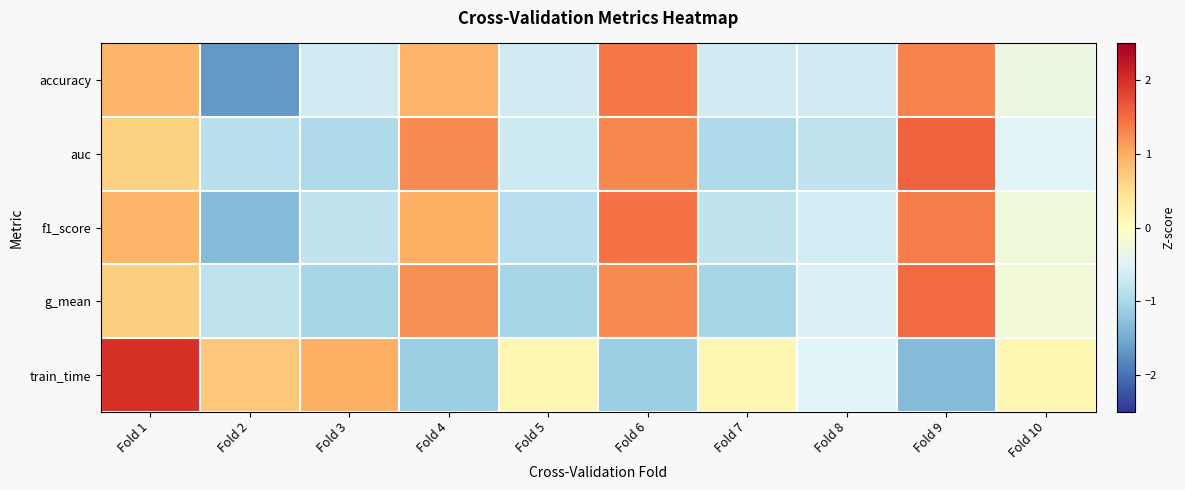

What is the greatest value displayed?

2.0